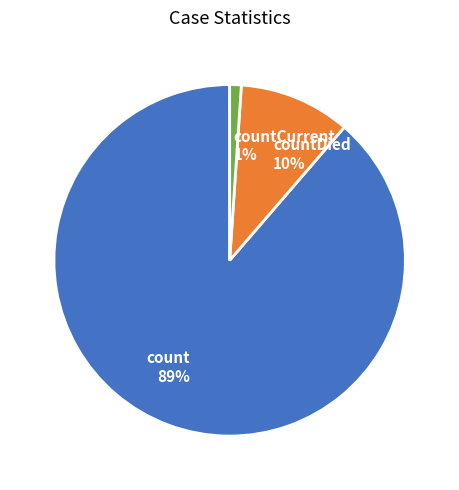

How many segments does this pie chart have?

3